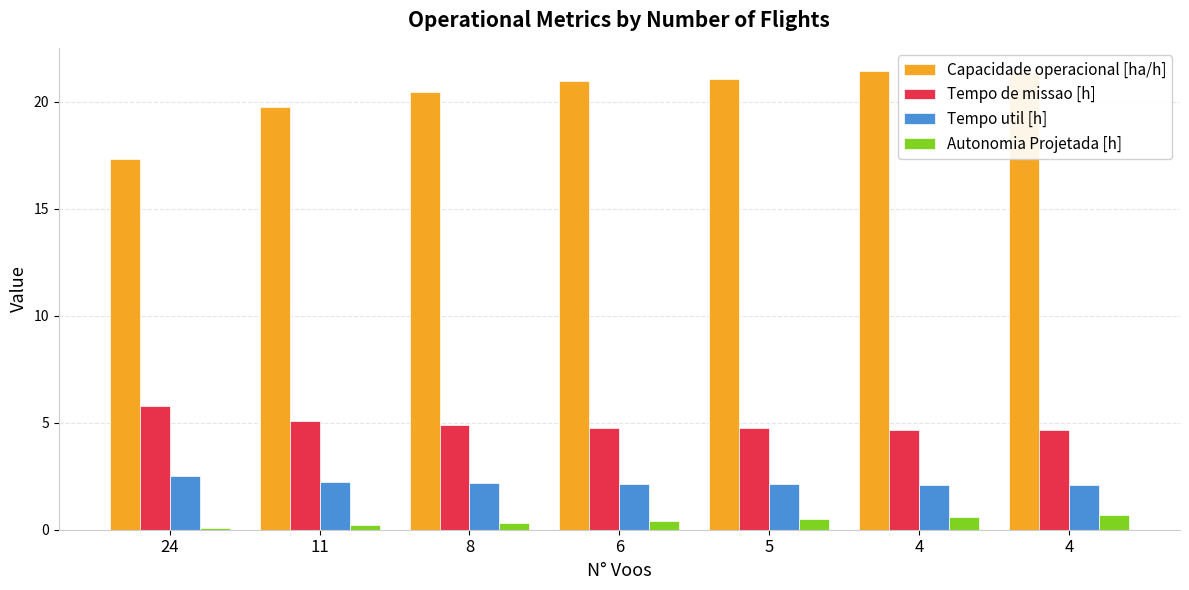

Which has a higher value, 4 or 4?

4